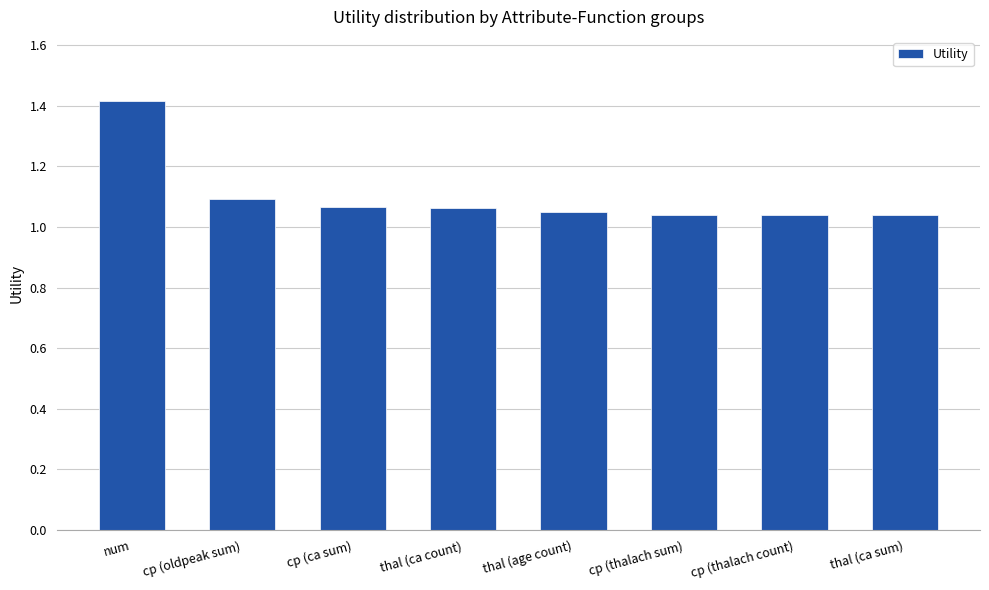

What is the difference between the second highest and minimum values?

0.1